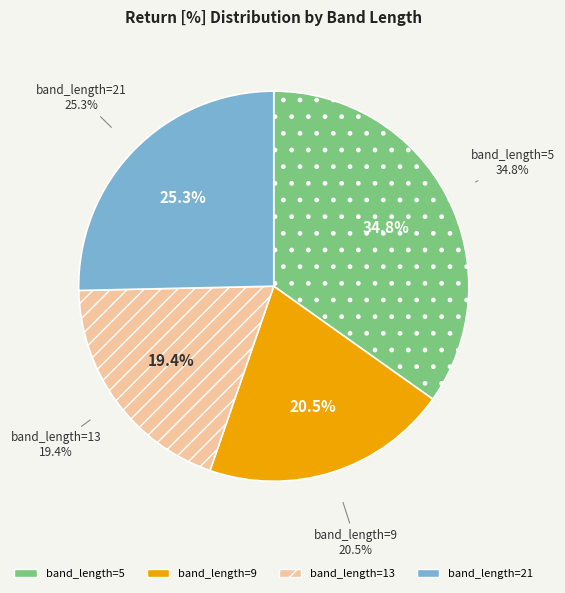

Between 5 and 13, which is larger?

5